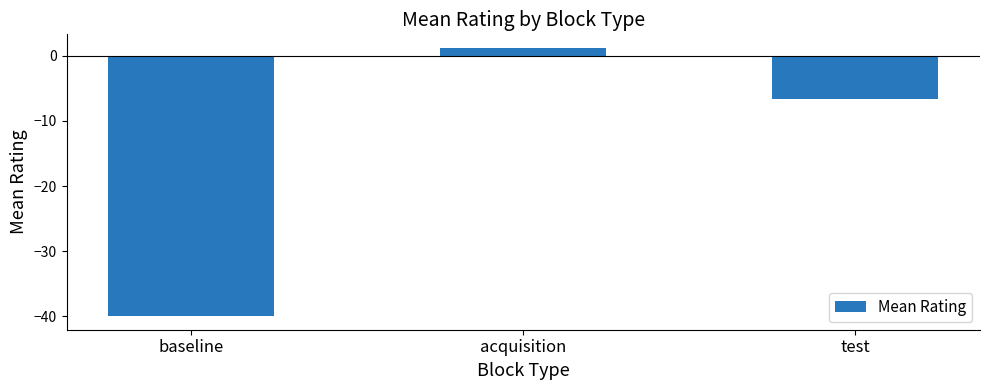

What is the difference between the second highest and minimum values?

33.3